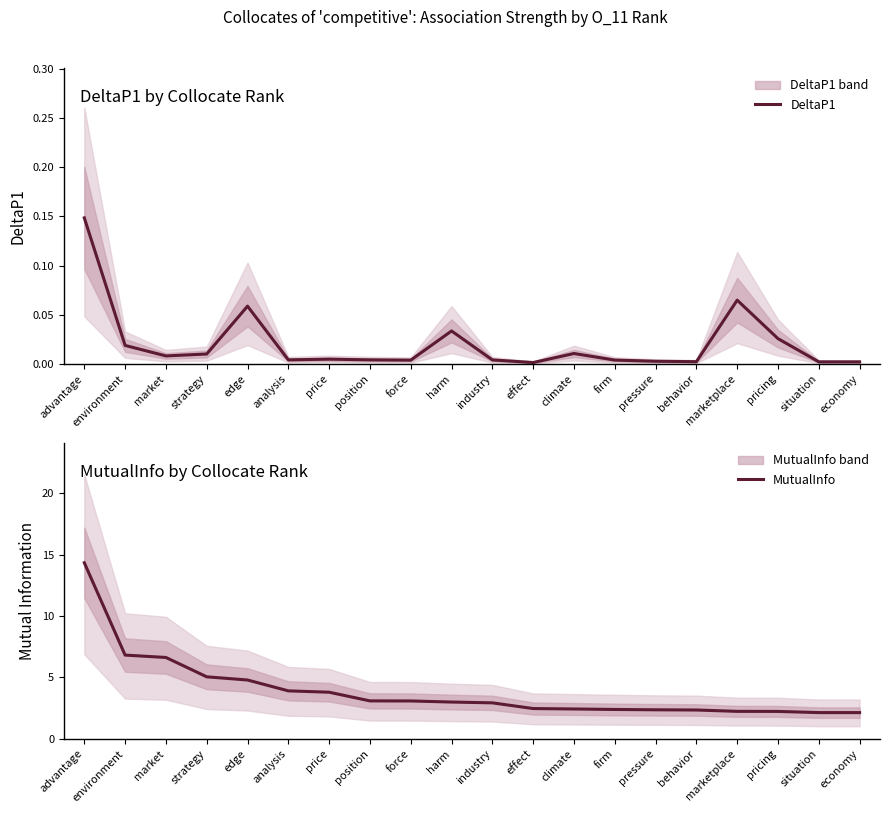

At which label does MutualInfo reach its minimum?

economy